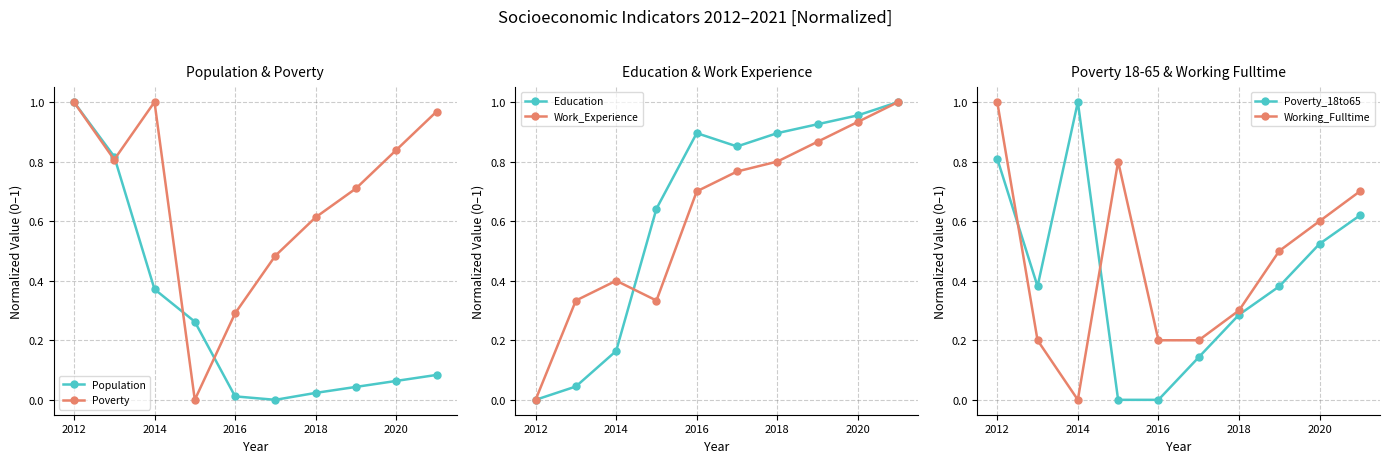

The Population series shows 0.4 at 2012. True or false?

False